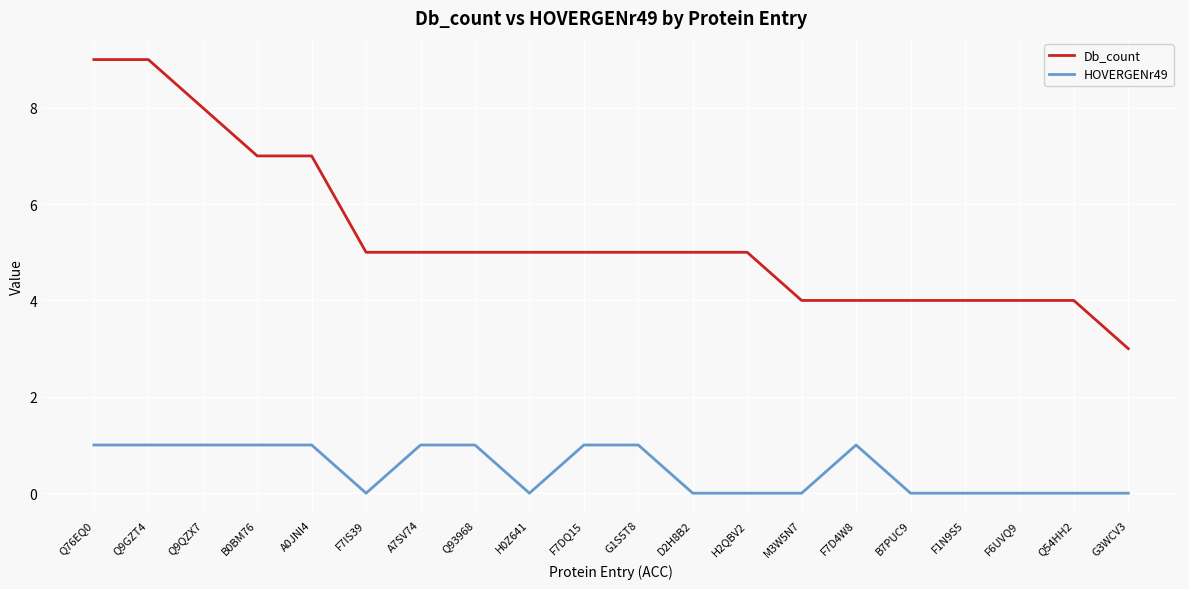

True or false: HOVERGENr49 and Db_count intersect in this chart.

False